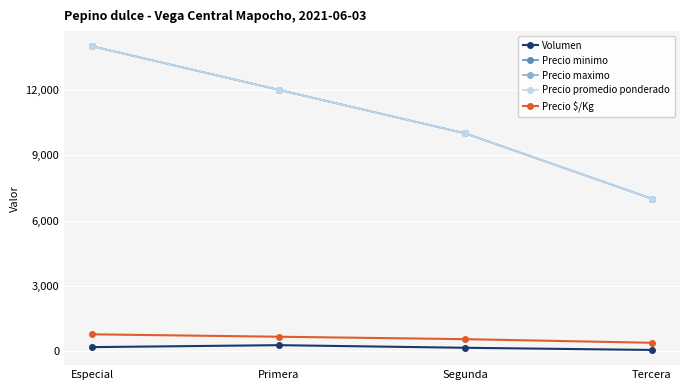

True or false: Precio maximo and Precio minimo cross at least once.

False